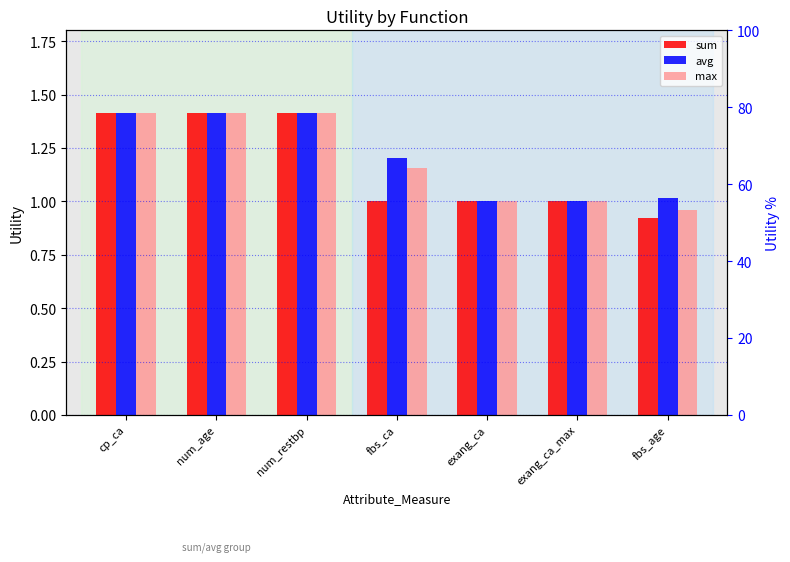

How many groups of bars are there?

7